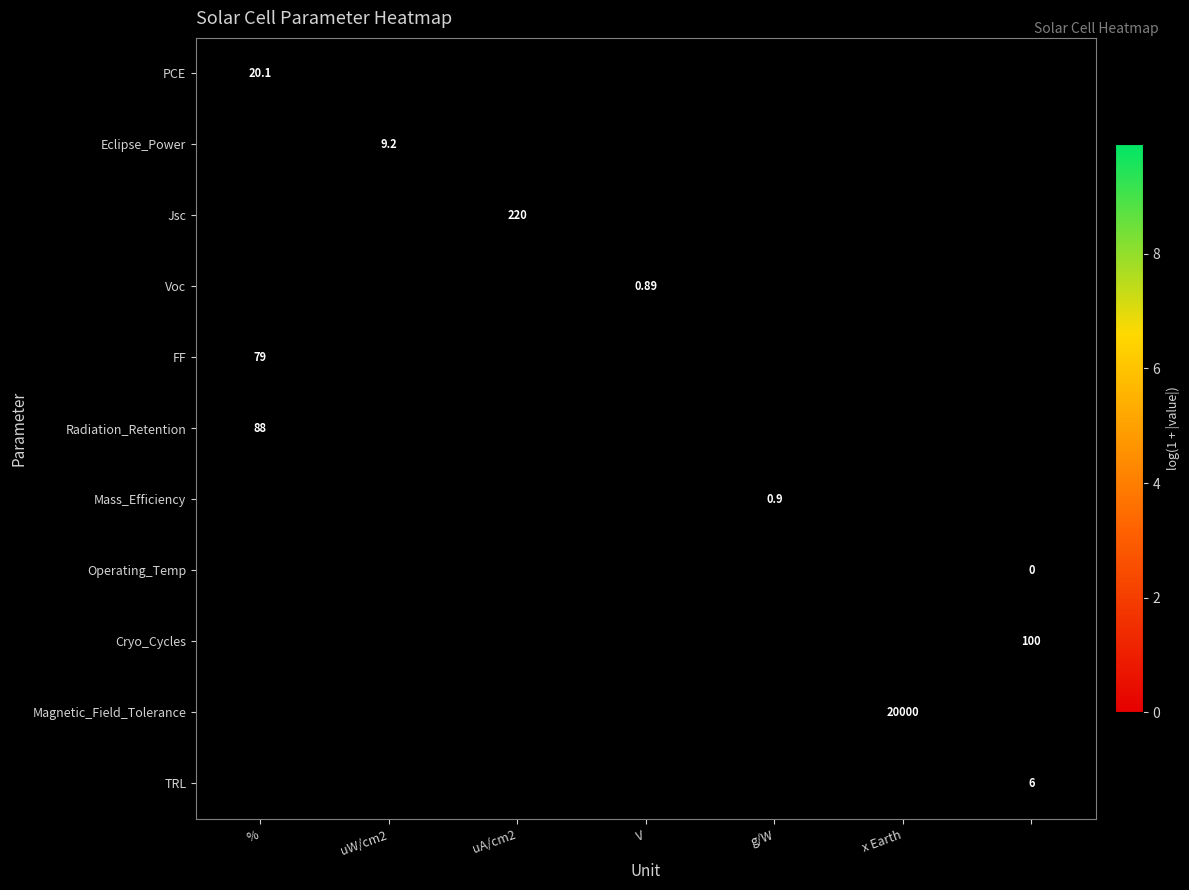

What is the greatest value displayed?

9.9